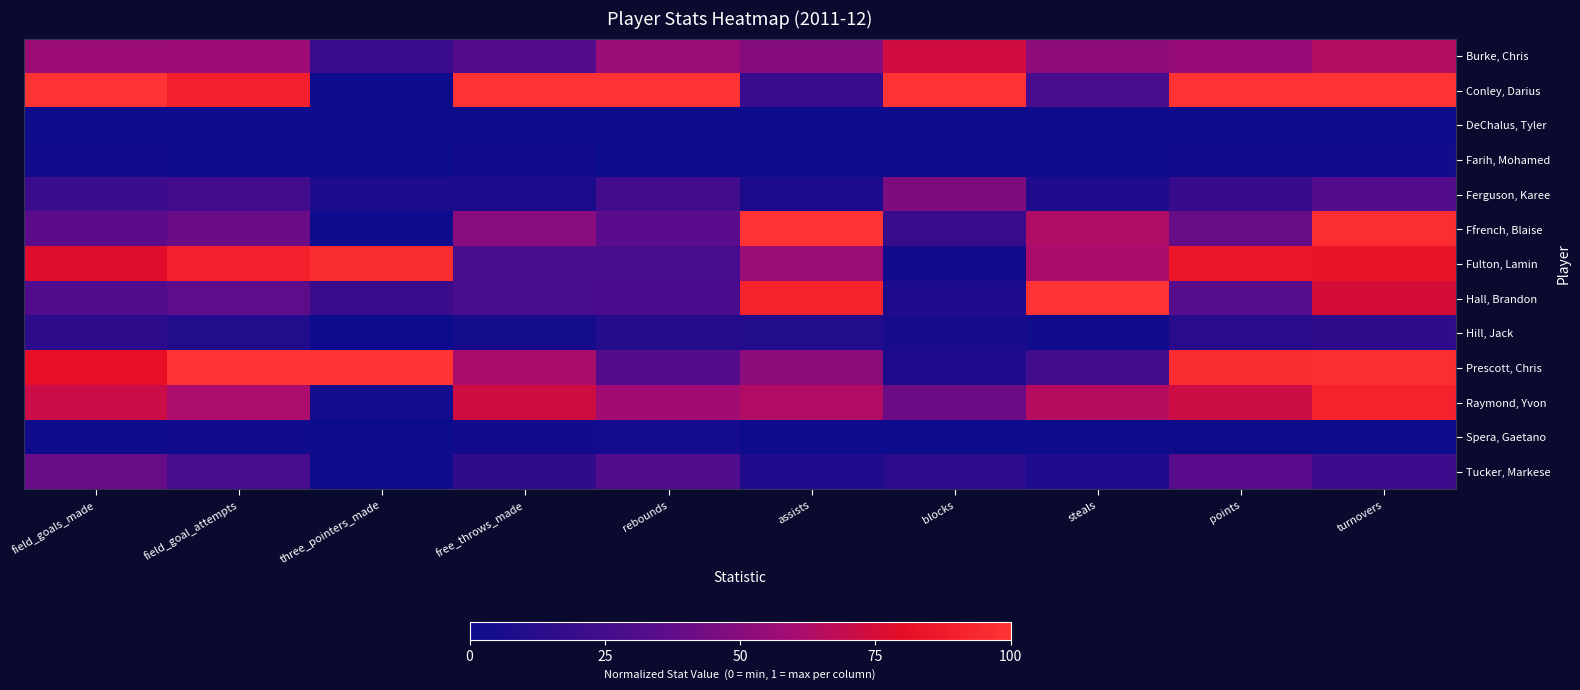

Which series has the largest total across all categories?

Conley, Darius